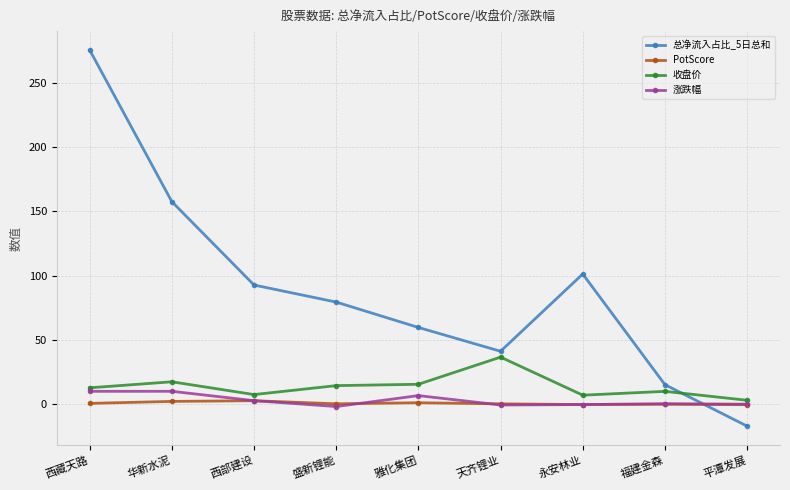

True or false: 收盘价 has more than 0 points higher than both neighbors.

True